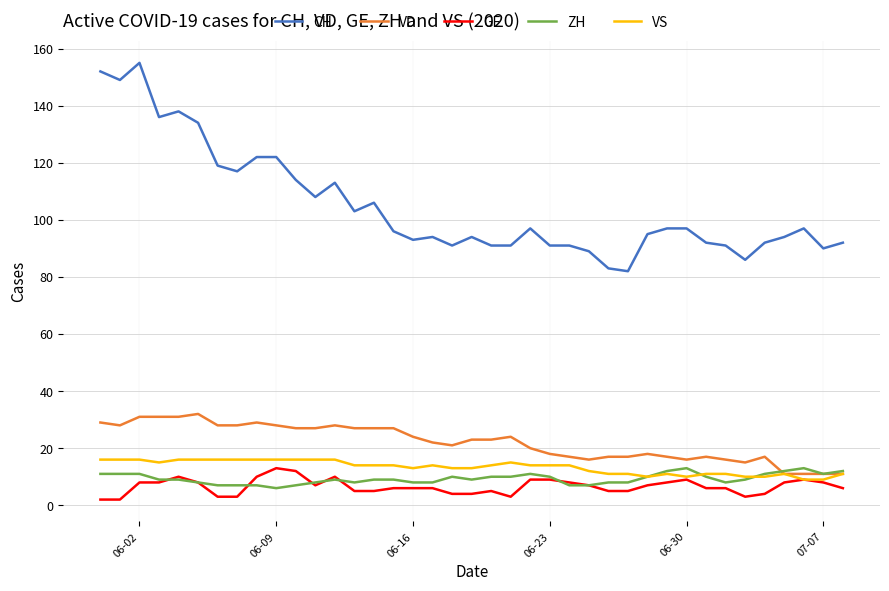

What is the difference between the maximum and second lowest values in the VS series?

7